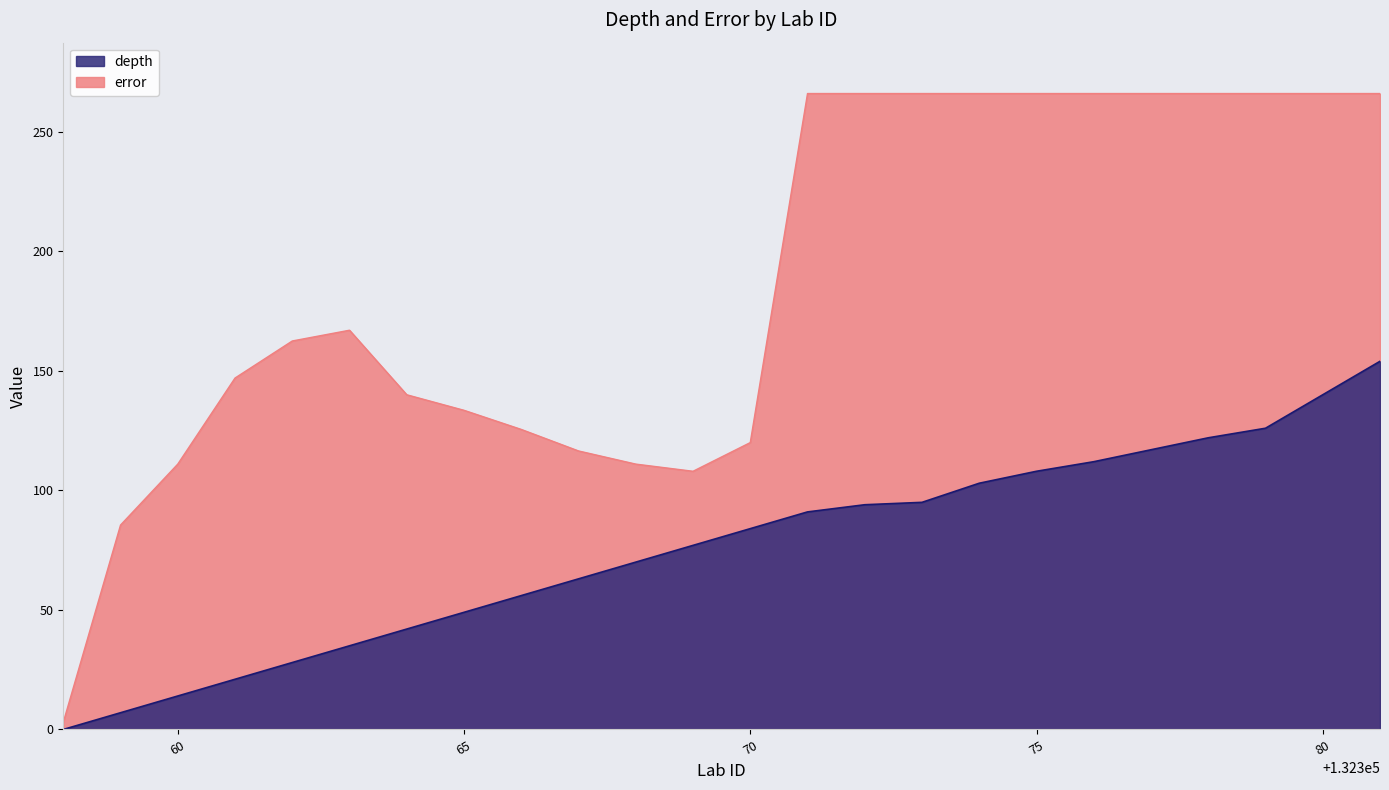

Rank the series at 132373 from lowest to highest value.

depth, error